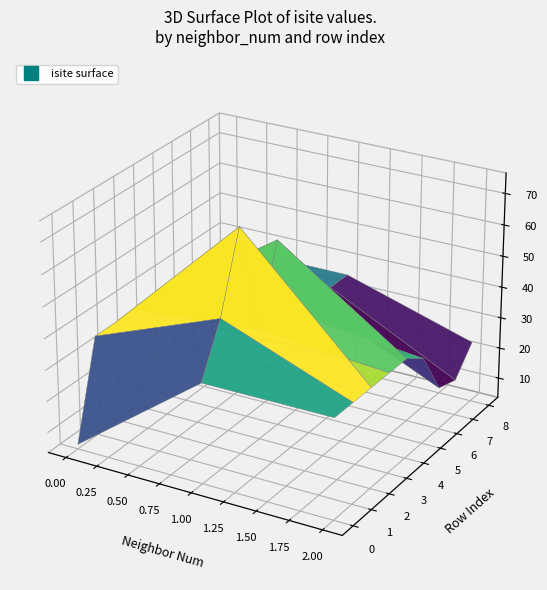

Is it true that x equals 0.1 at 8?

True